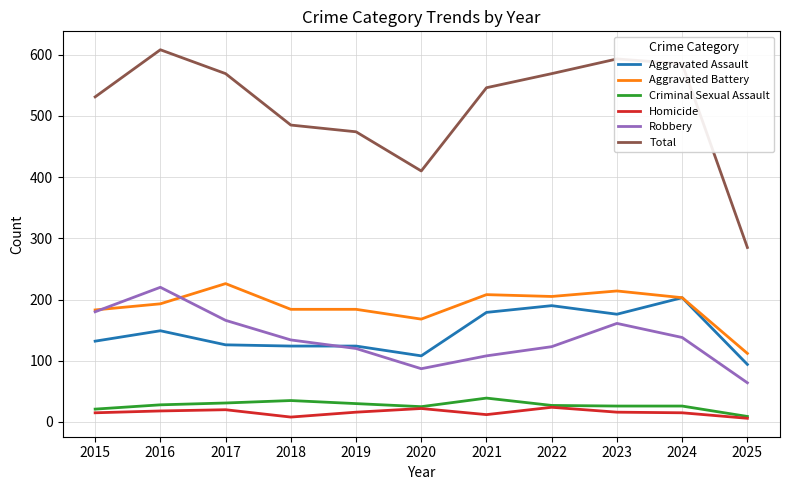

Which series has the widest spread of values?

Total